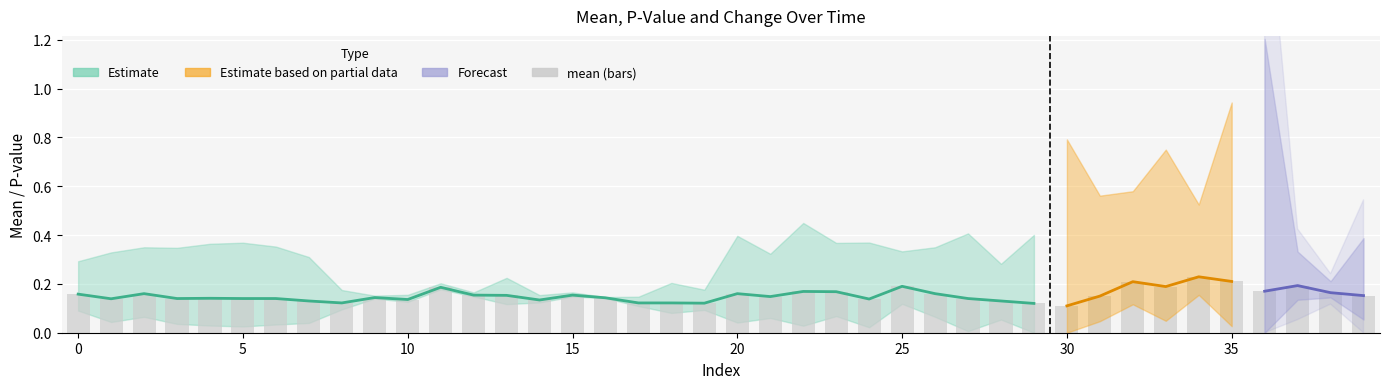

Read the value at 11.

0.2